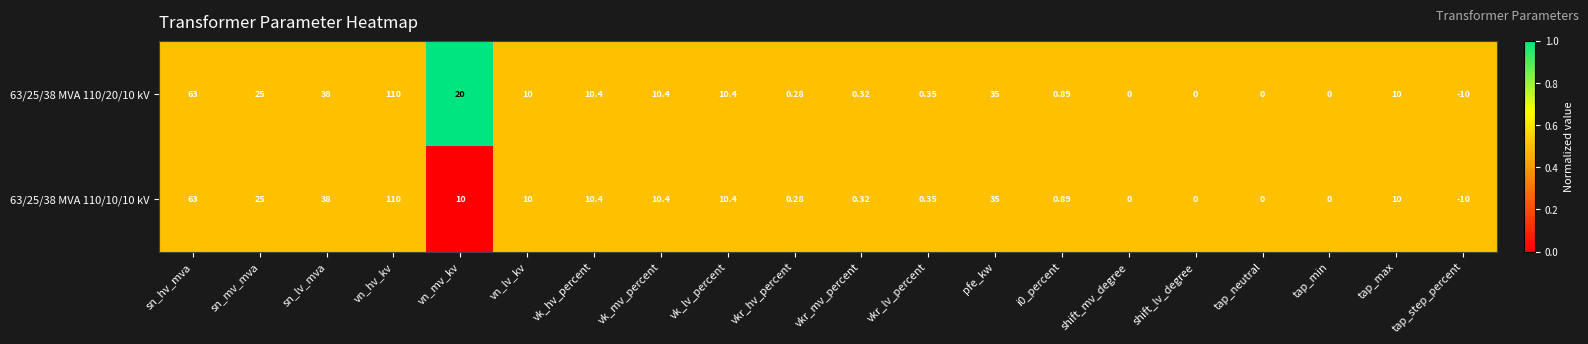

Which series has the largest total across all categories?

63/25/38 MVA 110/20/10 kV